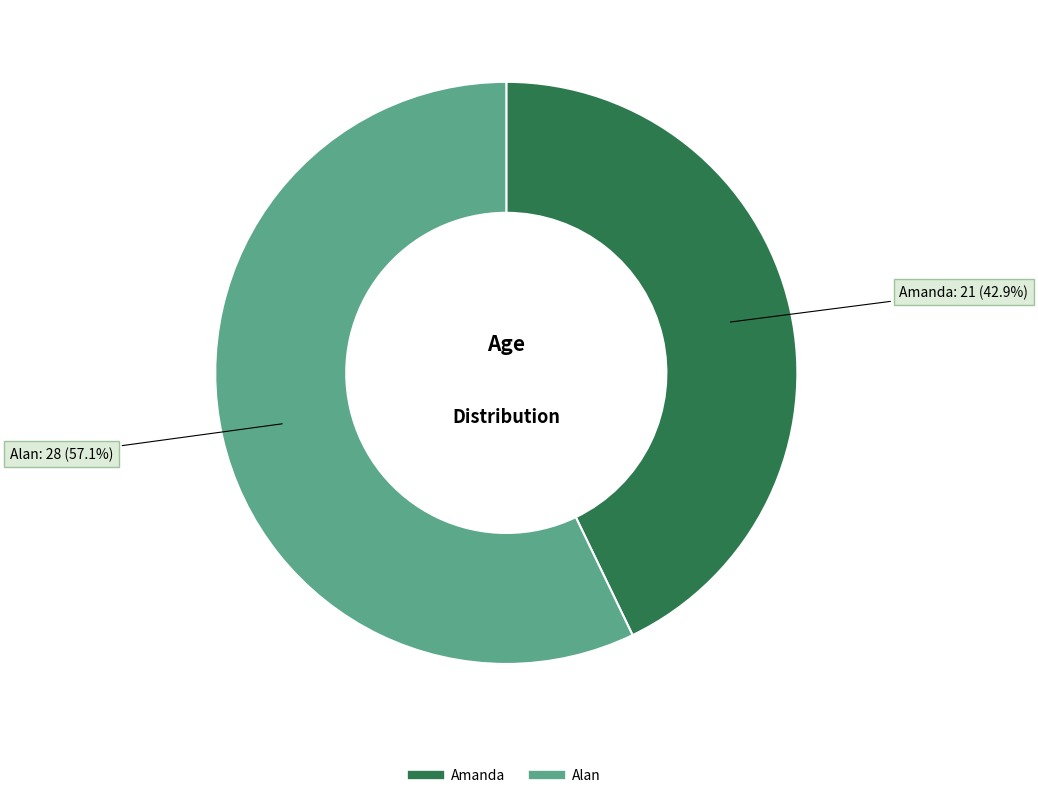

Is the sum of Amanda and Alan greater than half?

Yes